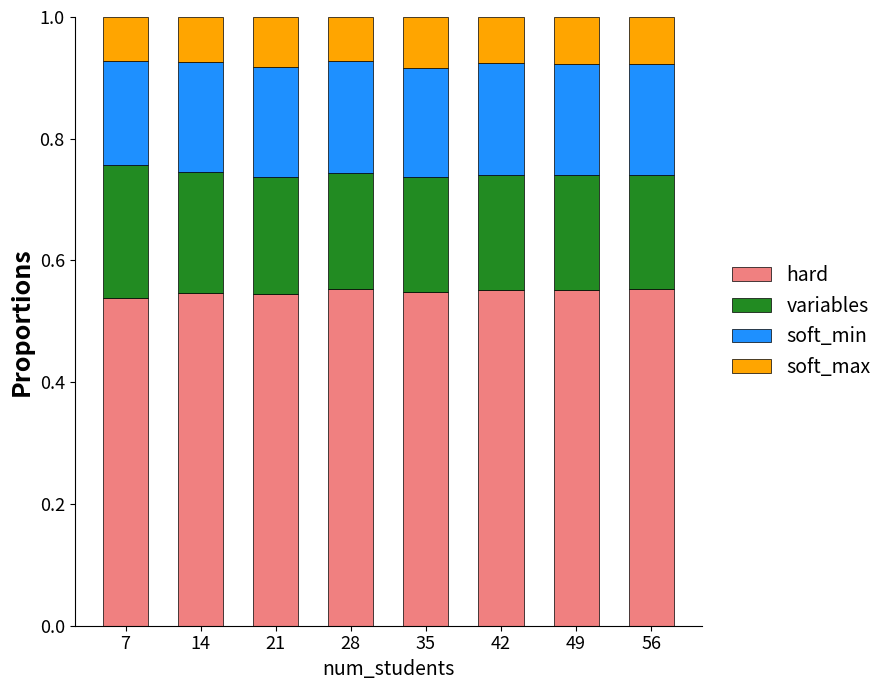

What is the total value across all series at 49?

1.0